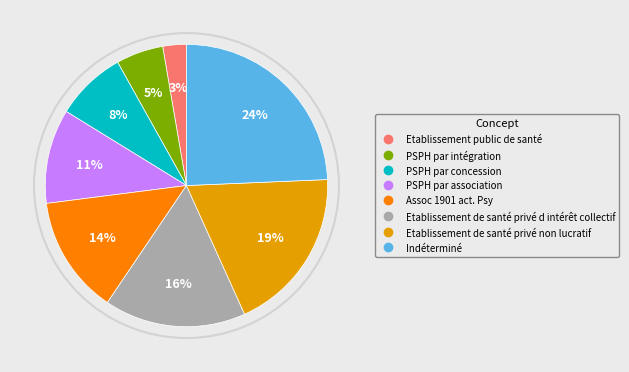

Does any single category account for the majority?

No